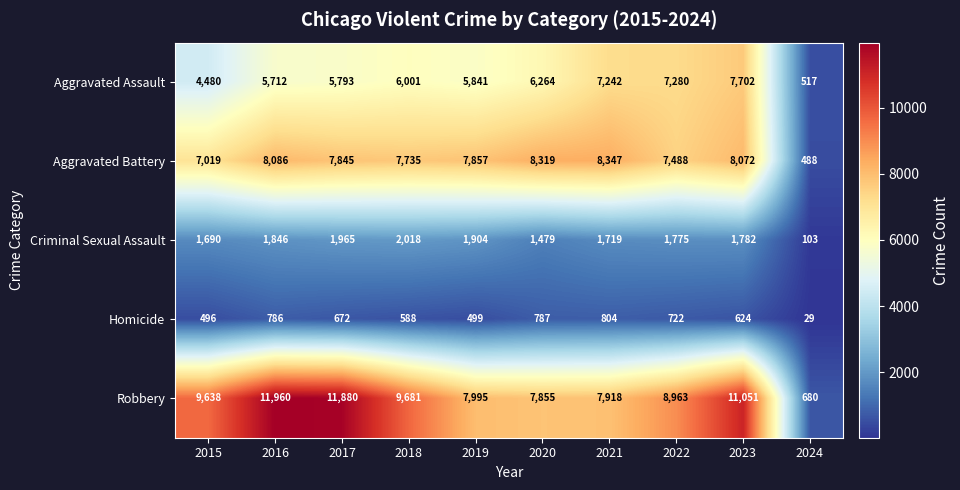

At 2021, list the series in order from smallest to largest.

Homicide, Criminal Sexual Assault, Aggravated Assault, Robbery, Aggravated Battery